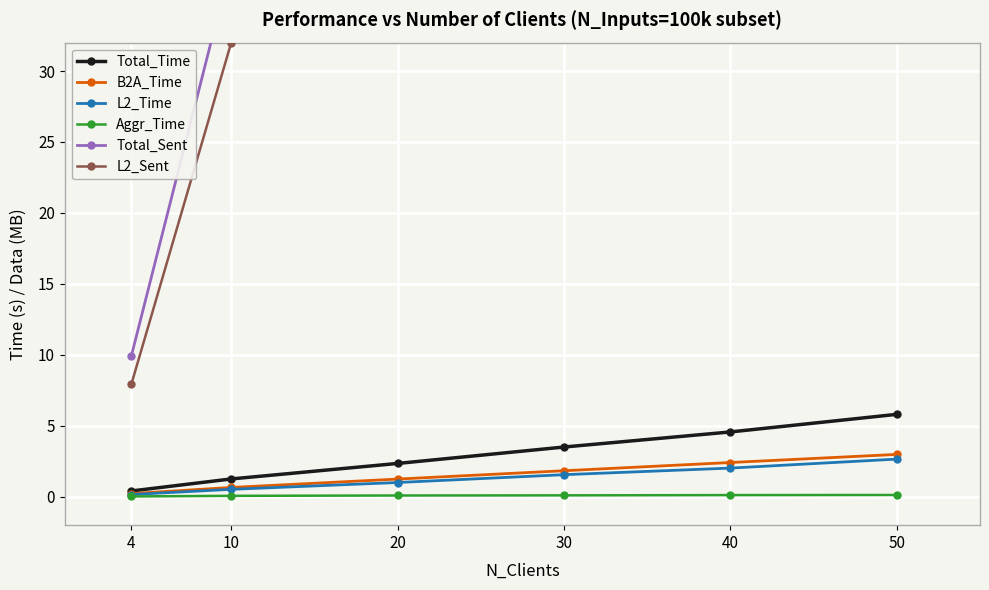

At which category does the chart reach its minimum across all series?

4